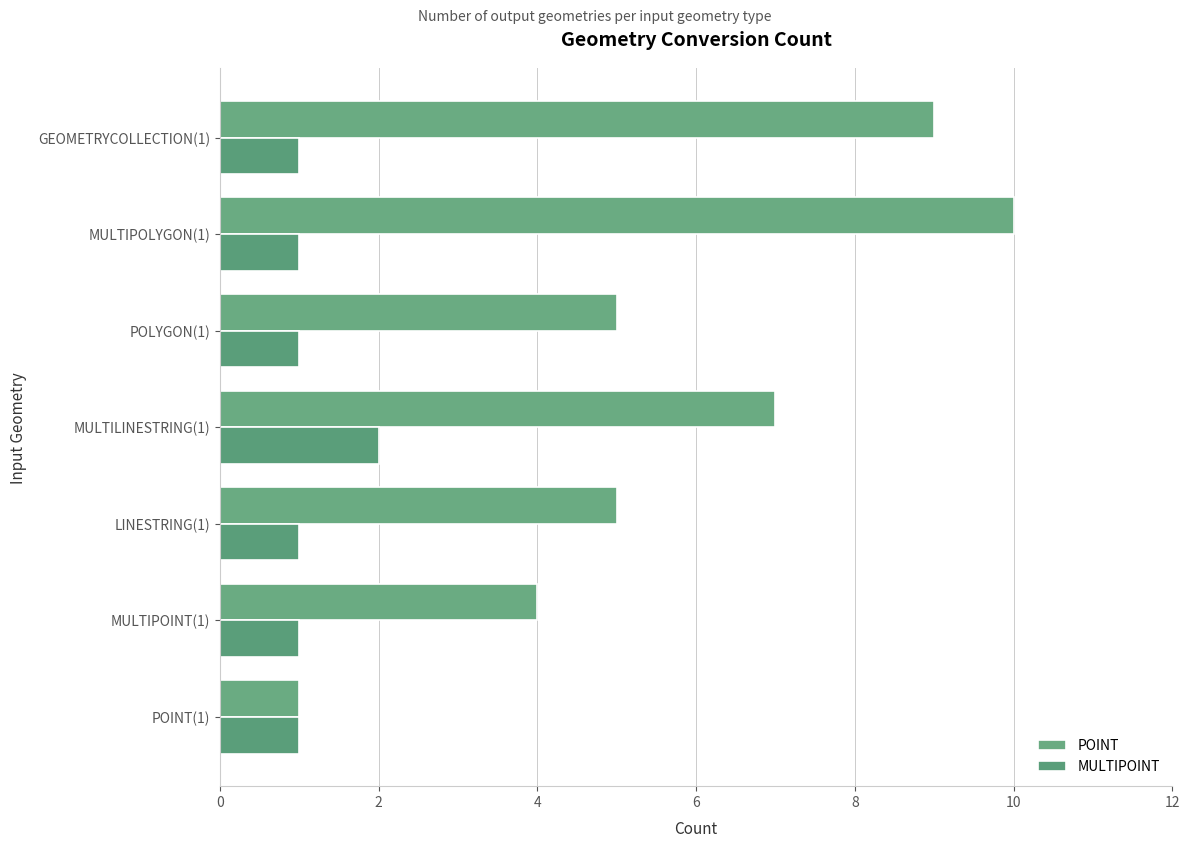

What is the maximum value for POINT?

10